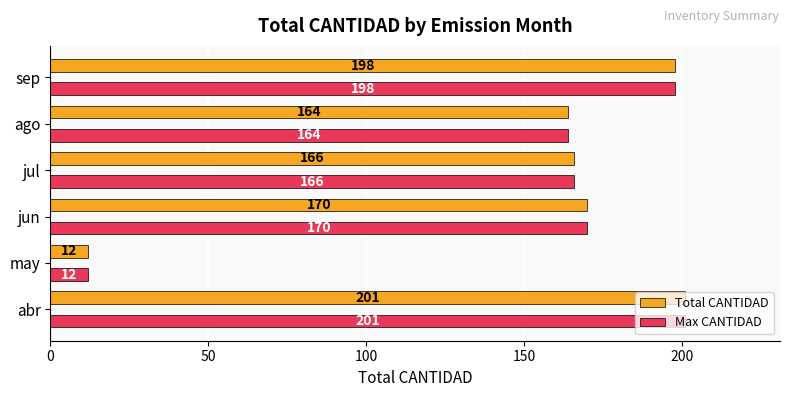

What is the difference between the second highest and second lowest values in the Max CANTIDAD series?

34